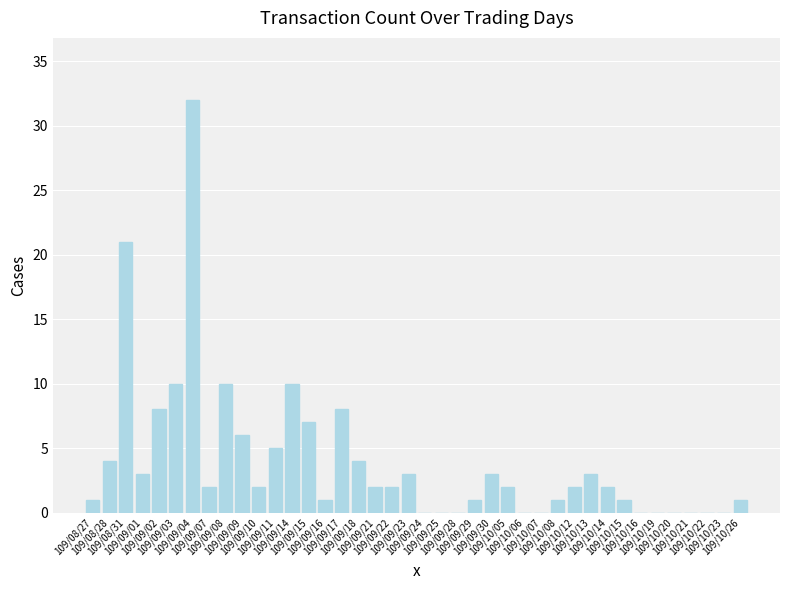

Reading left to right, transcribe all the data shown in this chart.

1	4	21	3	8	10	32	2	10	6	2	5	10	7	1	8	4	2	2	3	0	0	0	1	3	2	0	0	1	2	3	2	1	0	0	0	0	0	0	1